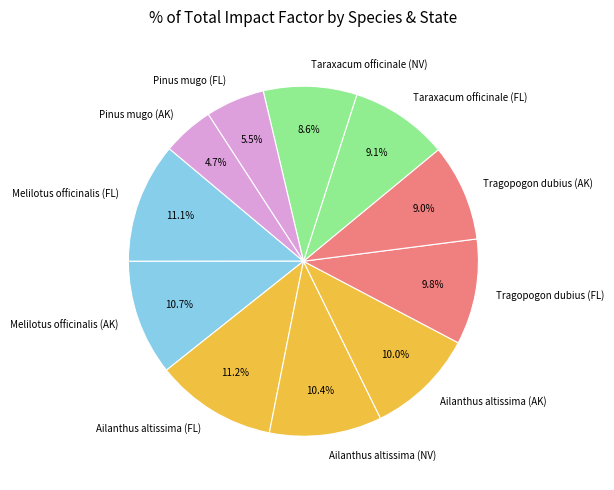

To the nearest percent, what percentage of the pie is Melilotus officinalis (FL)?

11%